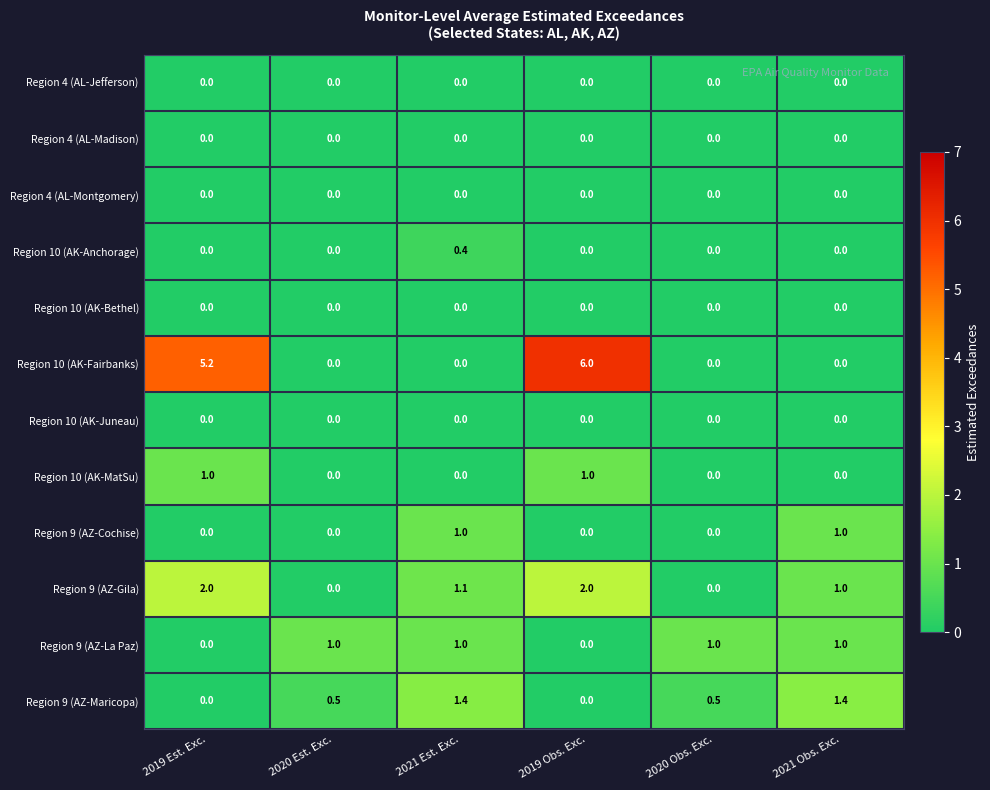

What is the sum of all Region 10 (AK-Fairbanks) values?

11.2